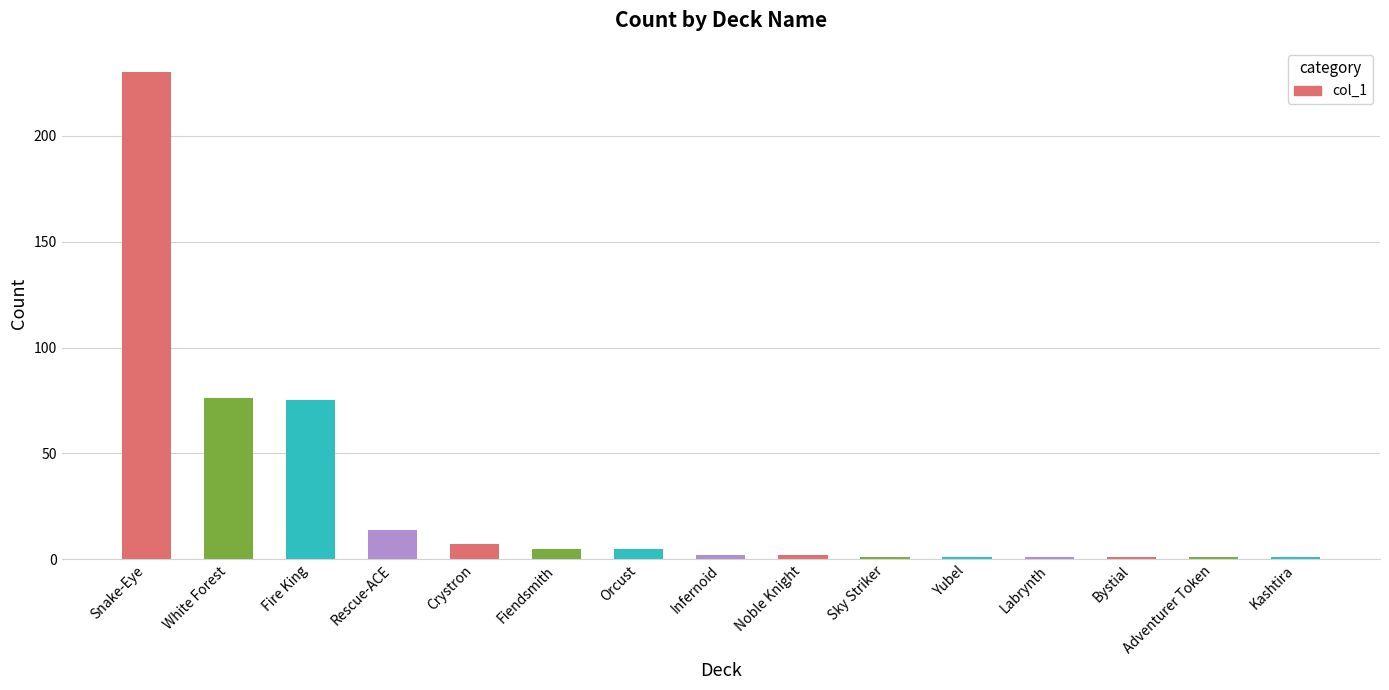

Is it true that the value at Bystial is 1?

True